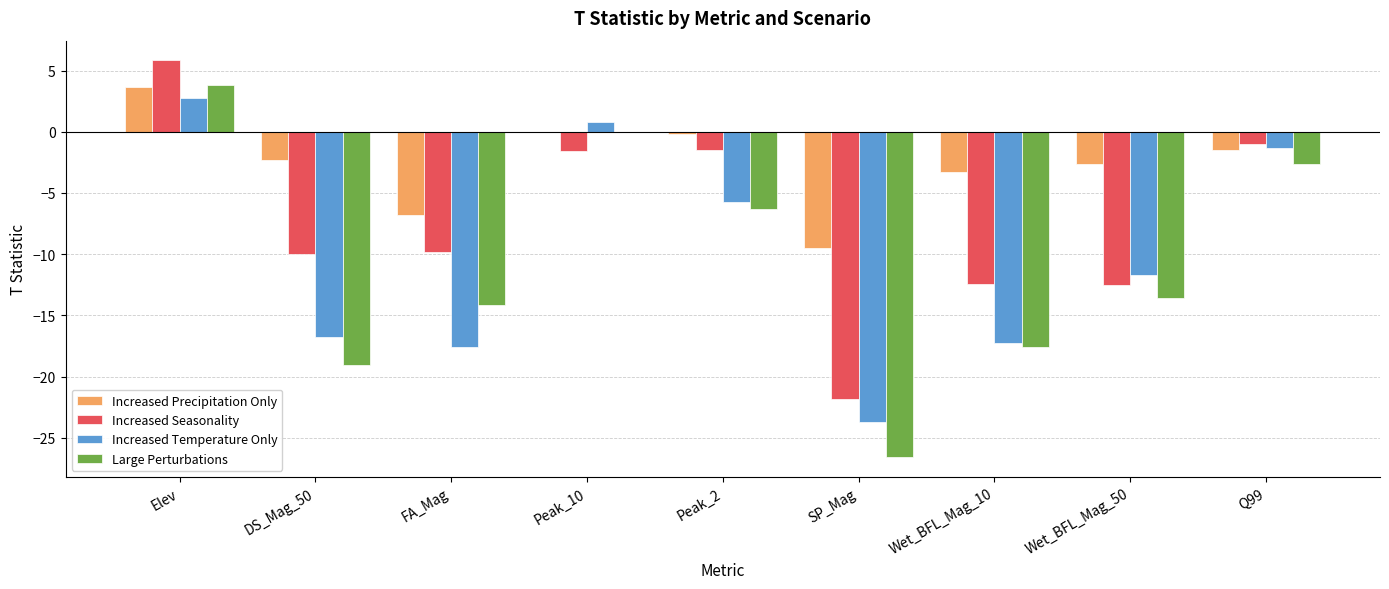

What is the maximum value shown in the chart?

5.8